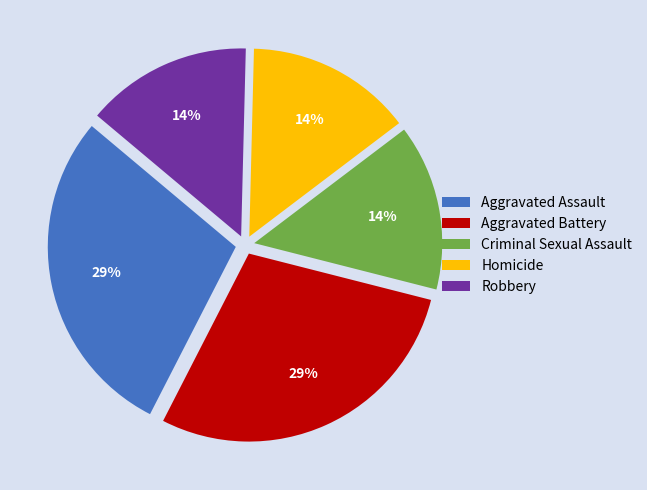

To the nearest percent, what percentage of the pie is Aggravated Battery?

29%